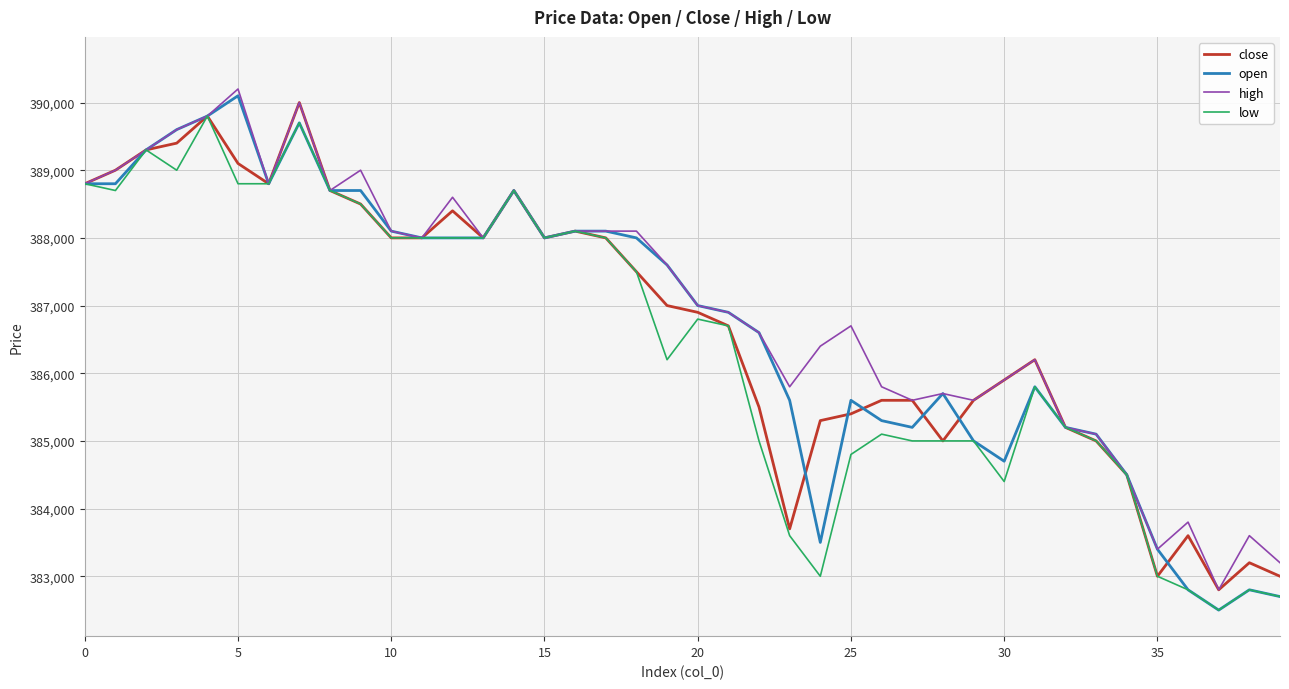

How many series are shown in this chart?

4